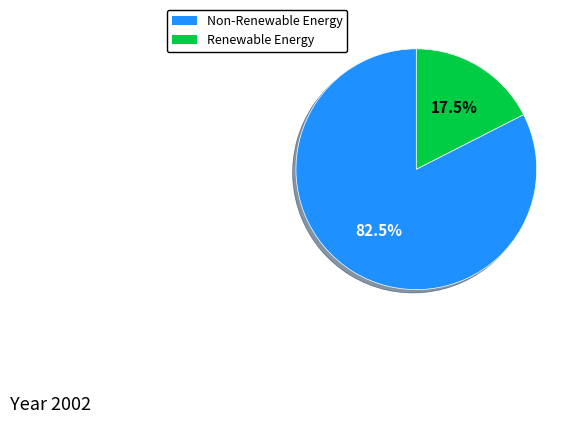

How many slices are in this pie chart?

2